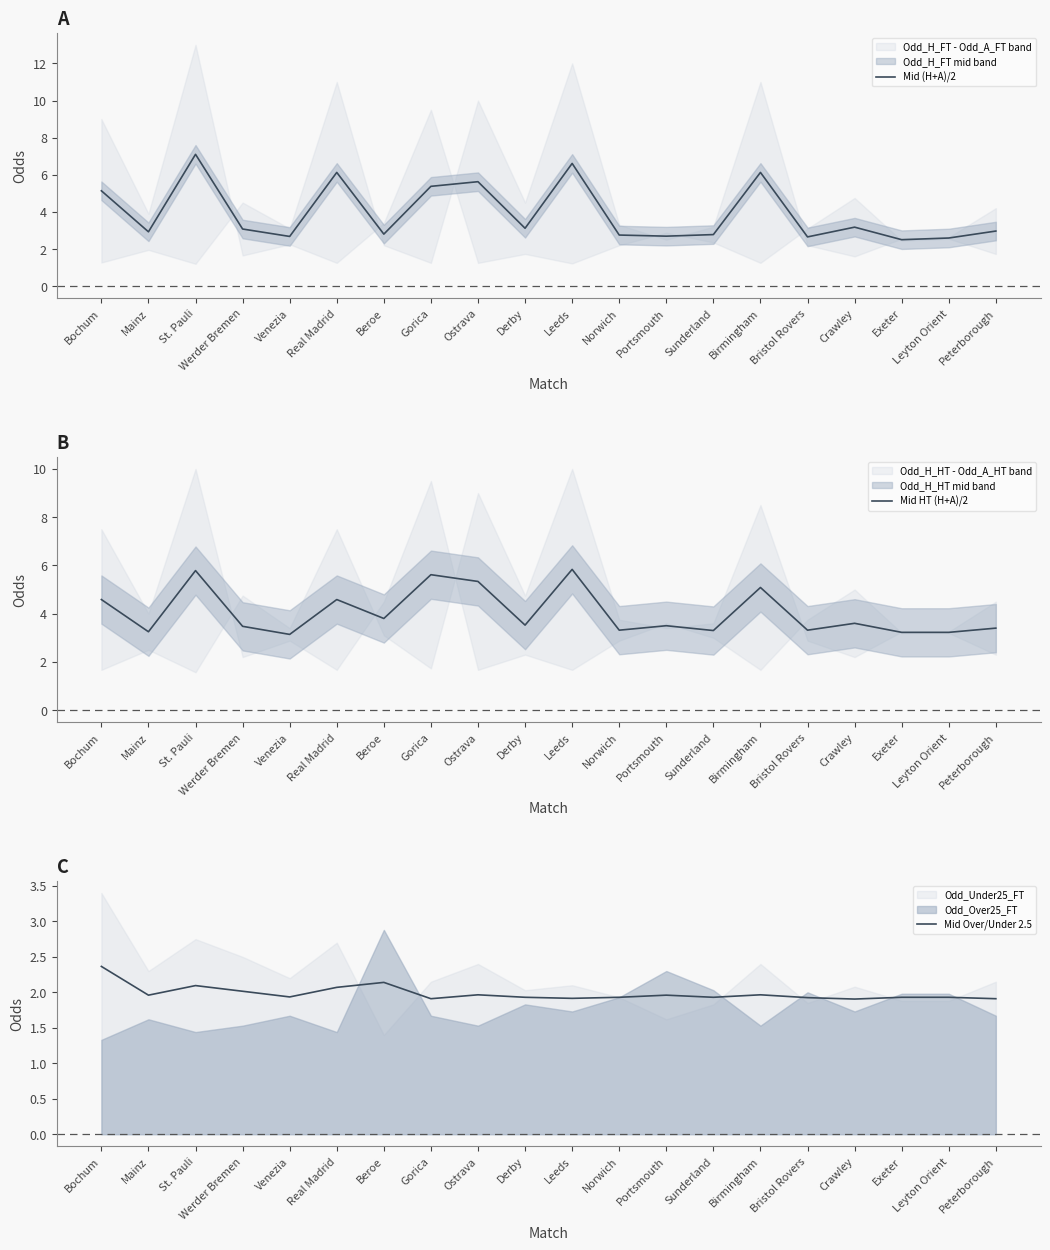

The Mid (H+A)/2 series shows 2.5 at Bochum. True or false?

False